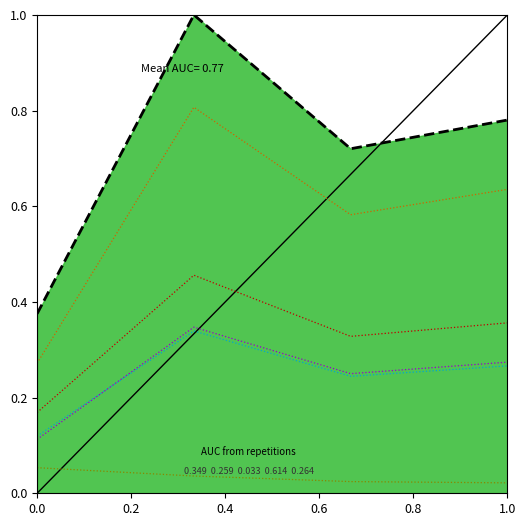

What is the greatest value displayed?

1.0